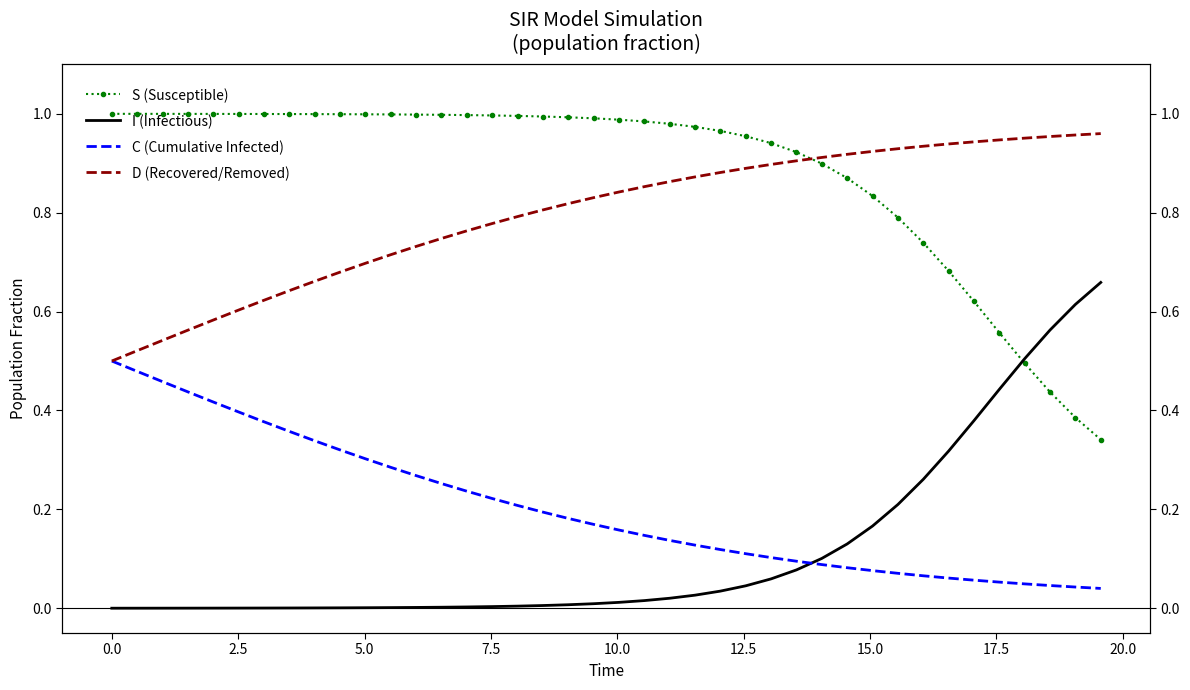

What is the difference between the second highest and minimum values in the I (Infectious) series?

0.6